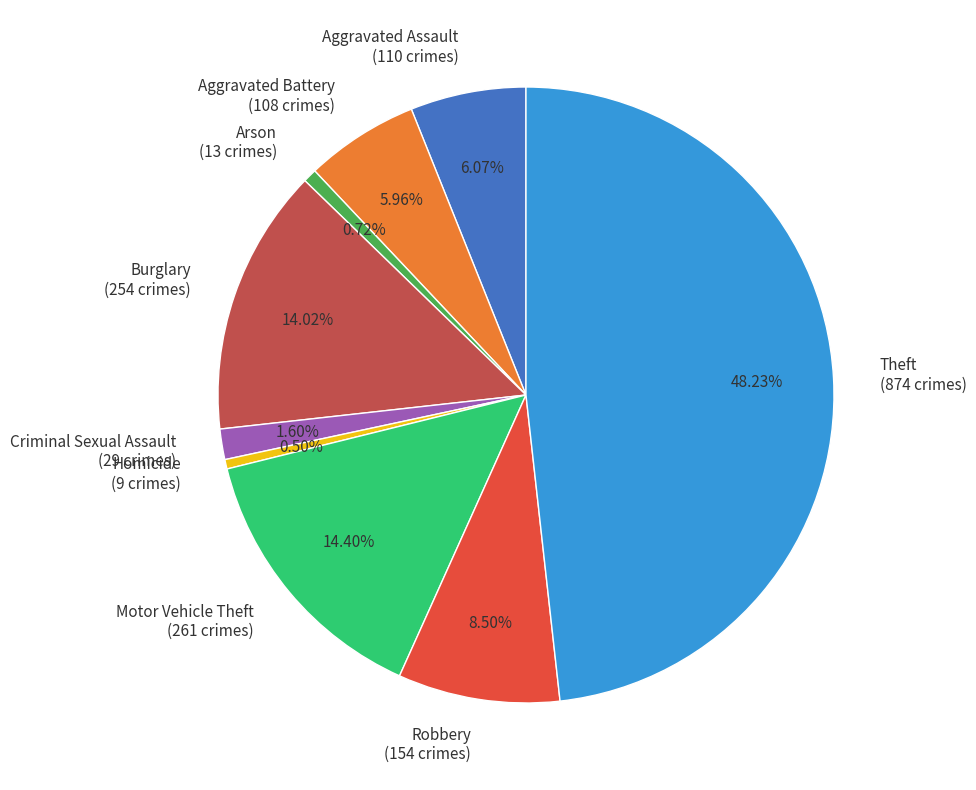

Which has a higher value, Arson or Burglary?

Burglary